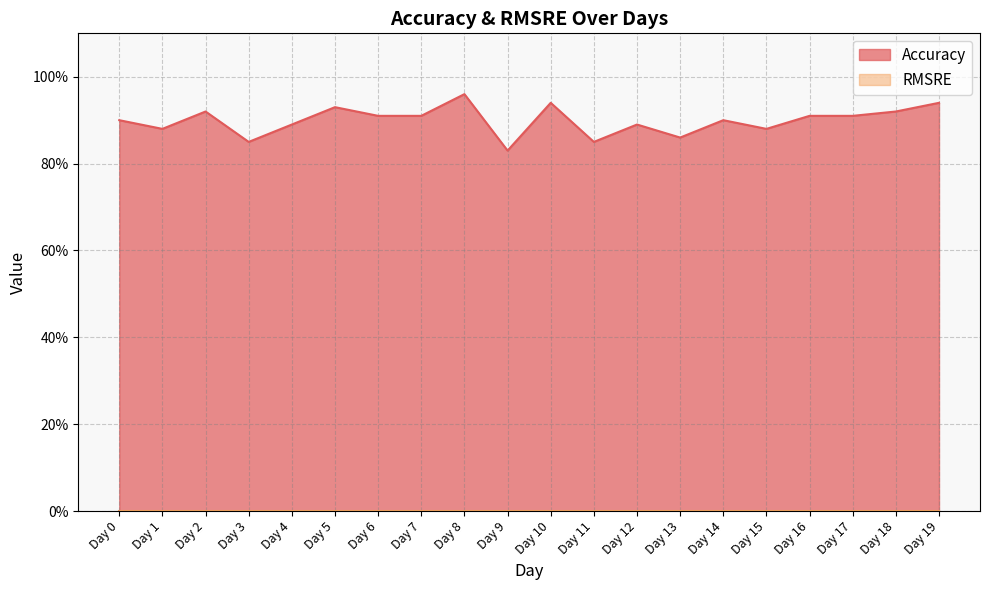

What is the average value?

0.9